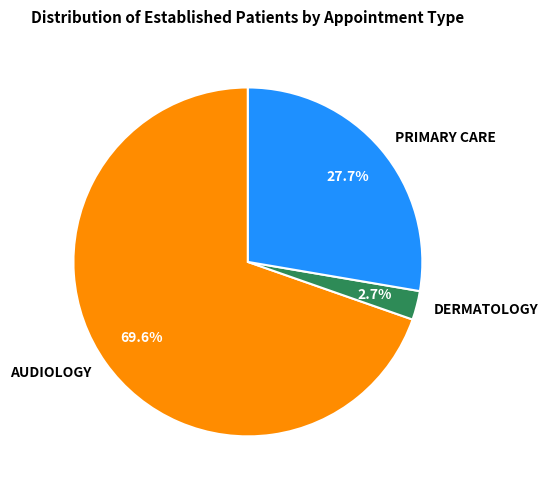

What is the smallest slice in the pie chart?

DERMATOLOGY